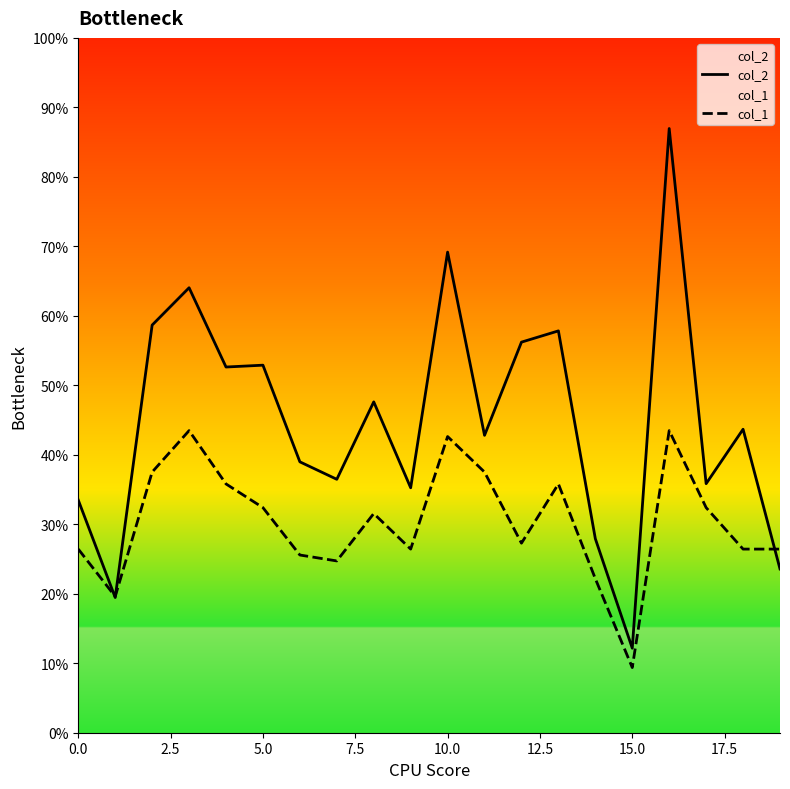

Between 10 and 14, which series saw the biggest shift?

col_2